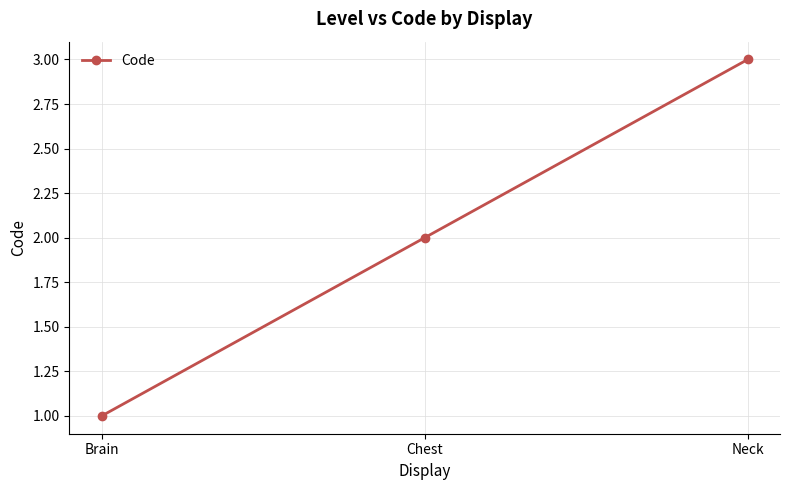

Reading left to right, list all the values displayed in this chart.

1	2	3